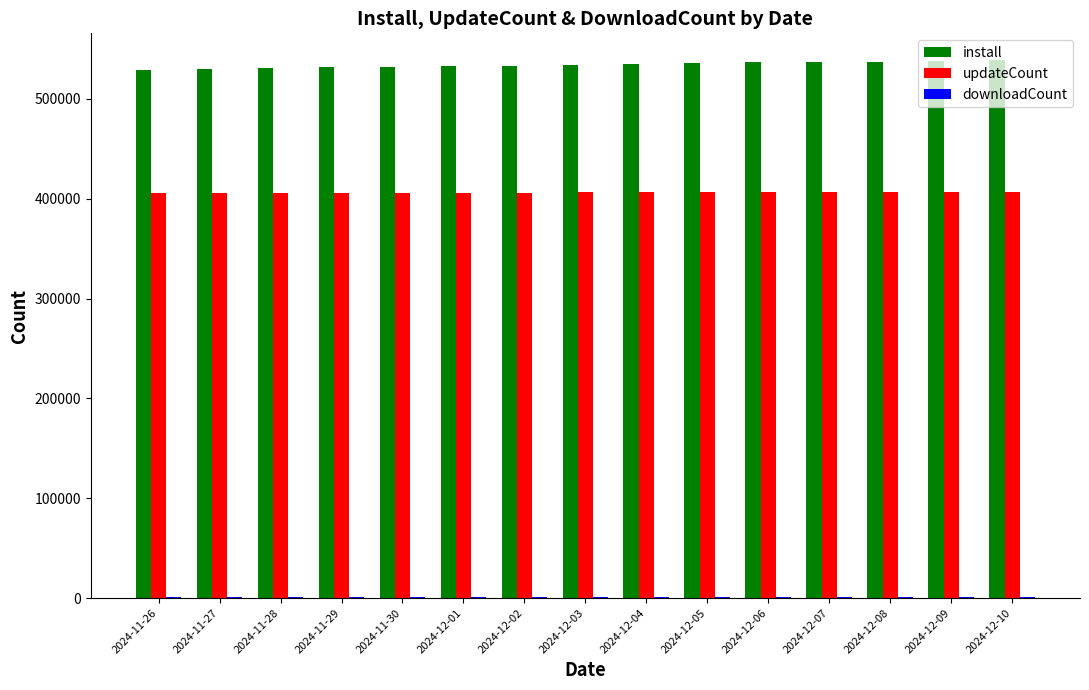

Which series has the largest total across all categories?

install